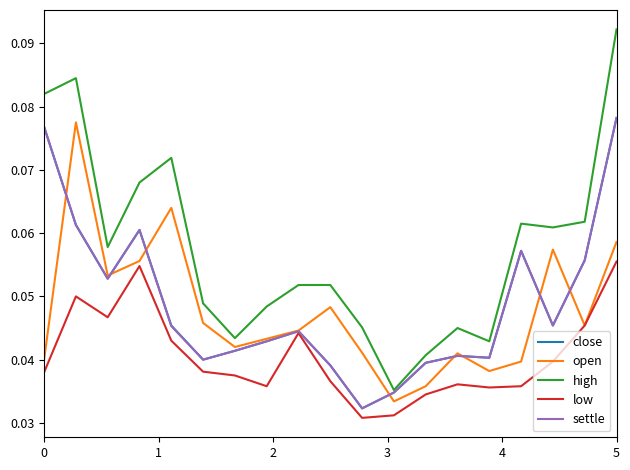

True or false: open and high intersect in this chart.

False